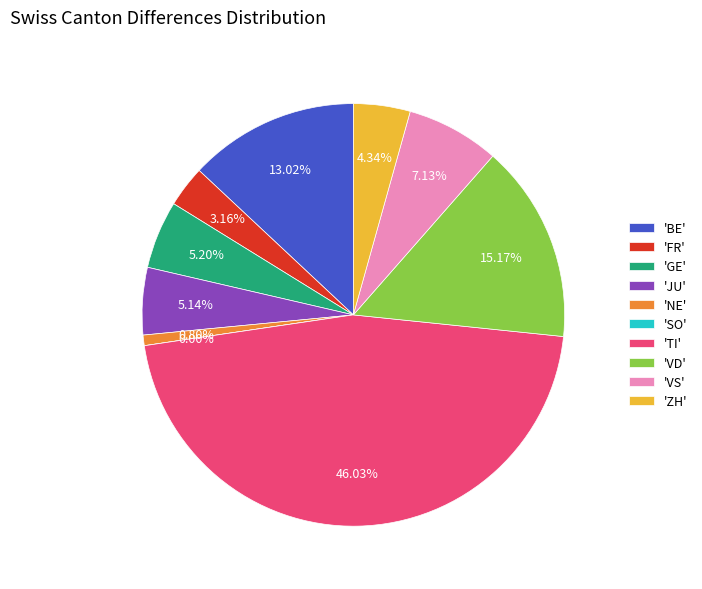

Is there any slice that represents more than half of the pie?

No